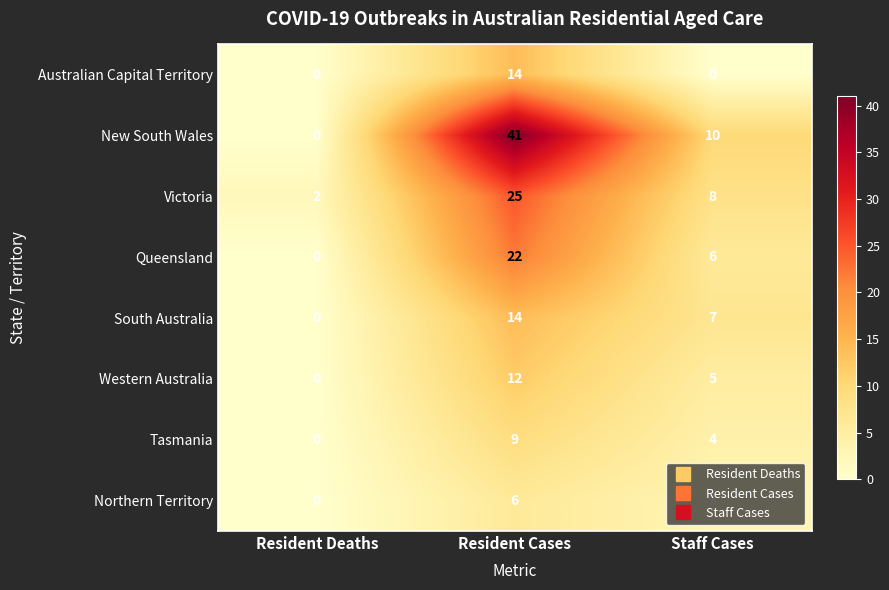

How many values in the Tasmania series are below 4?

1